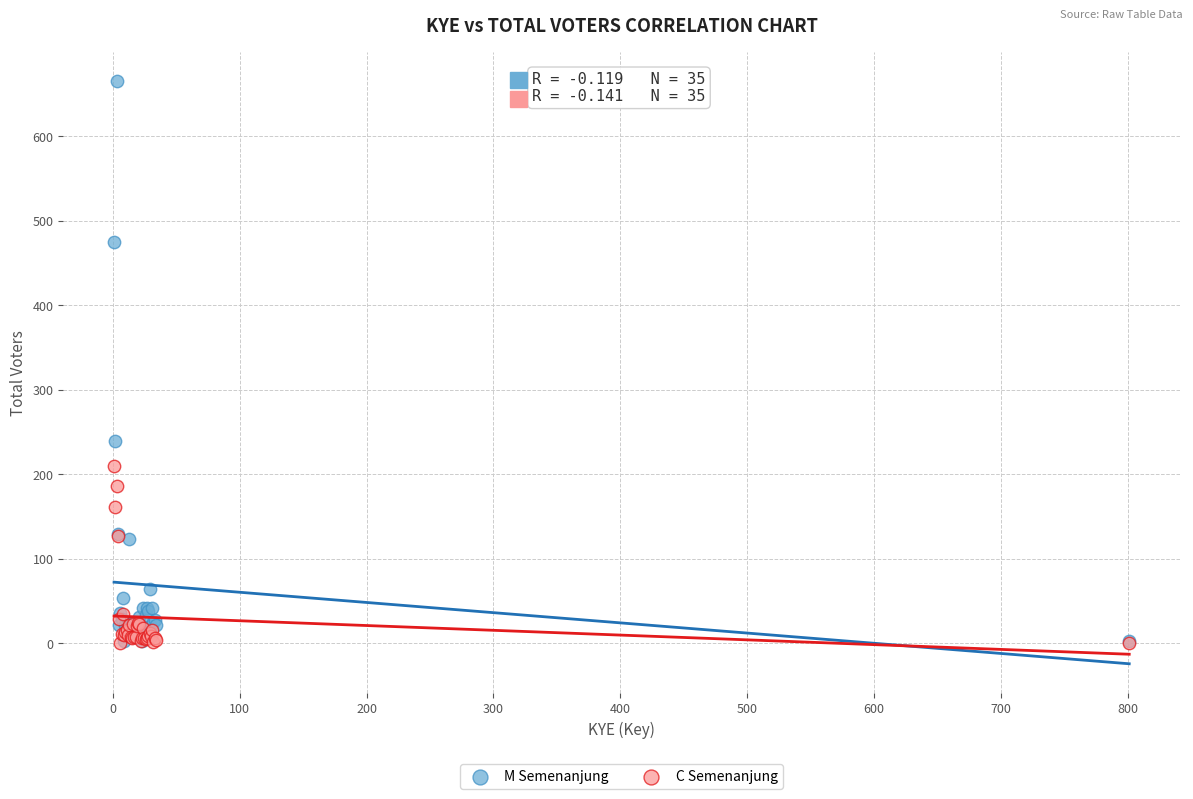

Across all series, what Y value is closest to 332?

239